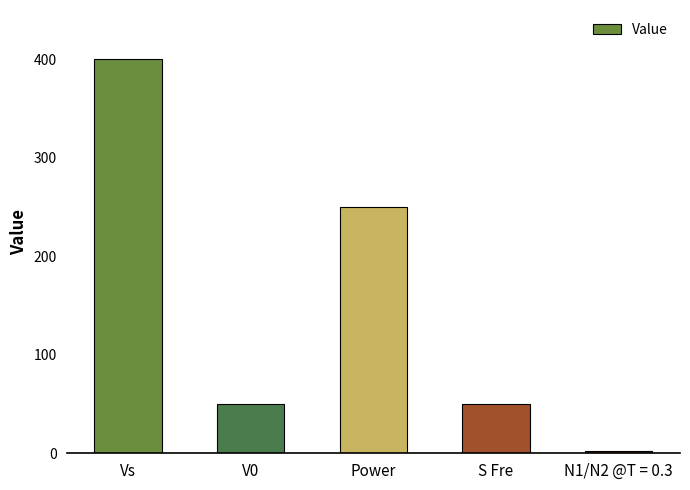

Reading left to right, list all the values displayed in this chart.

Vs=400.0	V0=50.0	Power=250.0	S Fre=50.0	N1/N2 @T = 0.3=2.4